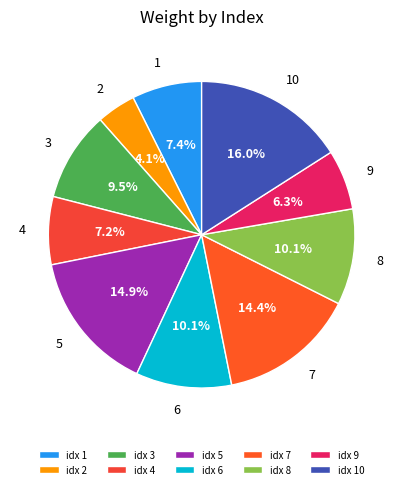

How many segments does this pie chart have?

10